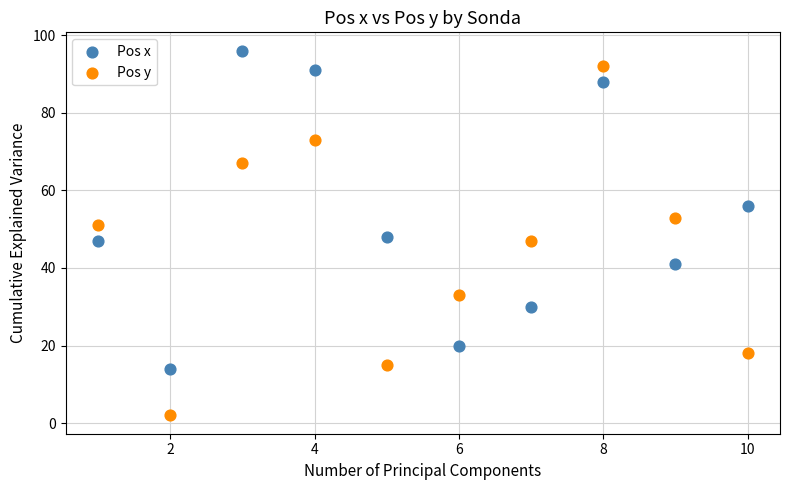

Which series has the widest spread of Y values?

Pos y